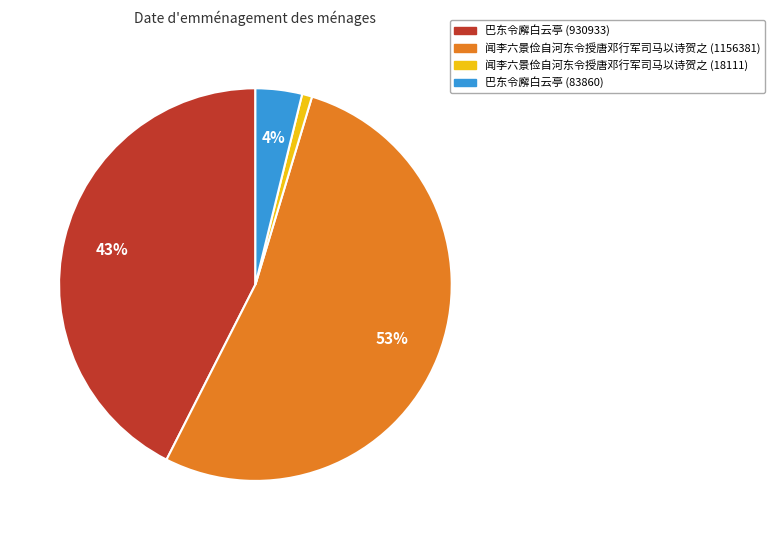

The 闻李六景俭自河东令授唐邓行军司马以诗贺之 (1156381) slice represents 53% of the pie. True or false?

True